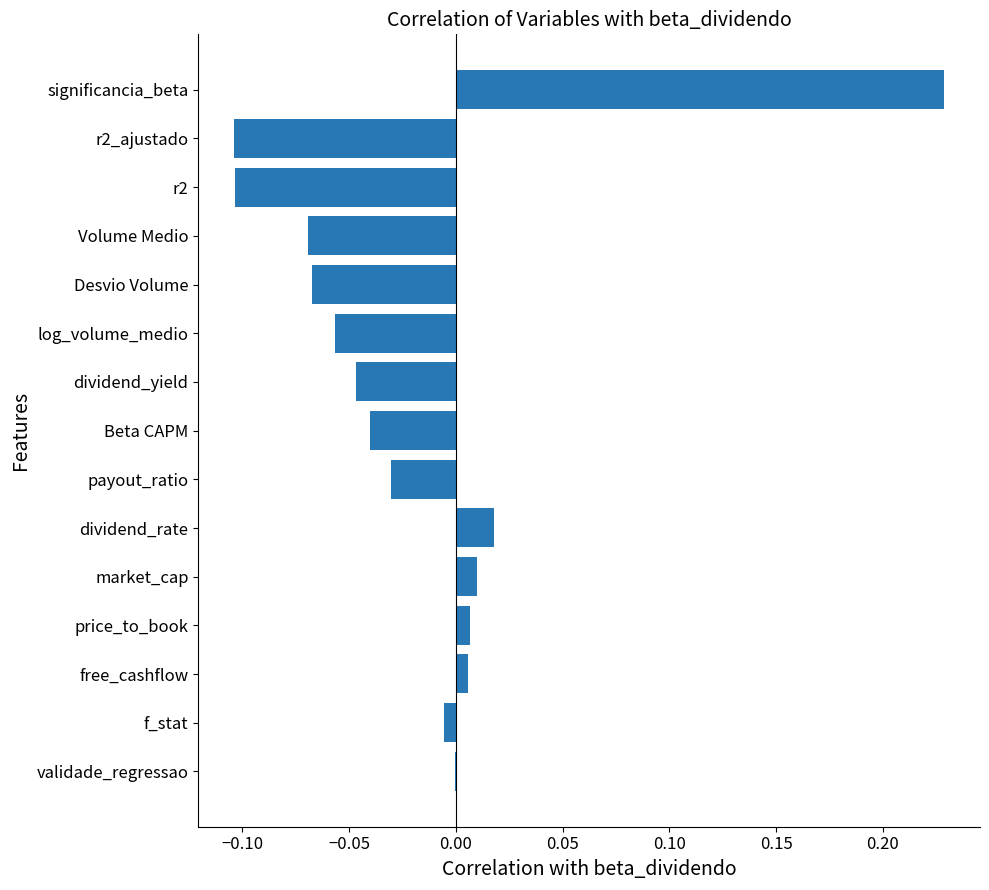

Which category has the highest value across all series?

significancia_beta